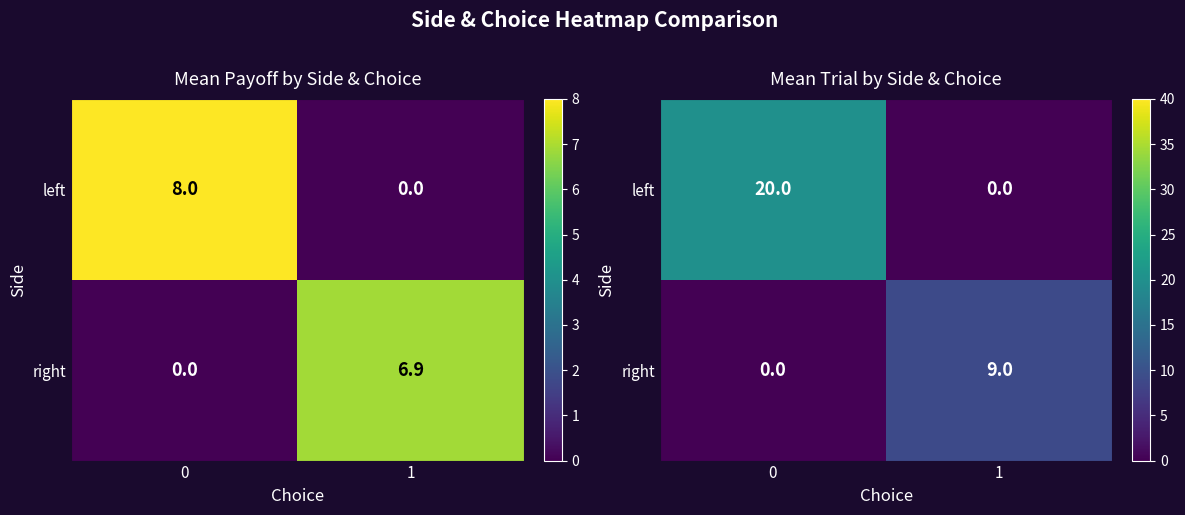

List the series in order of their overall mean, lowest first.

right, left